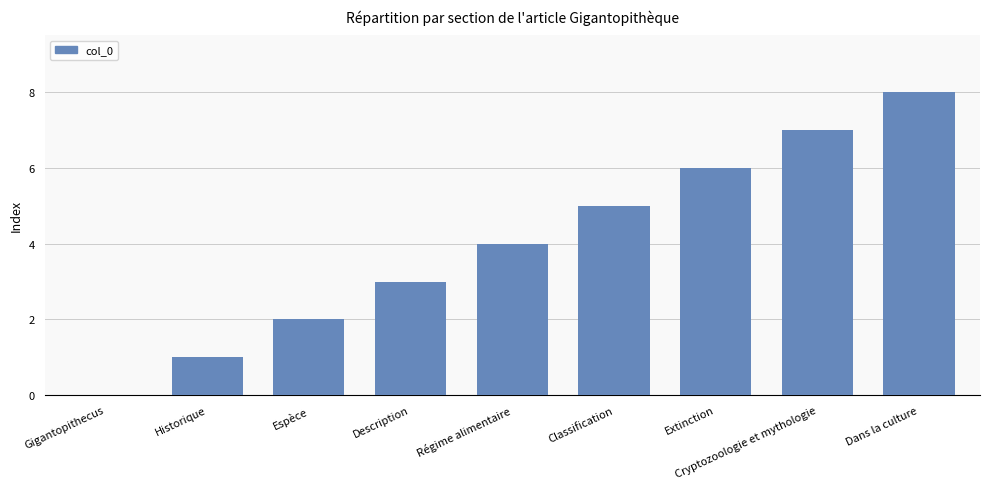

Which has a higher value, Extinction or Classification?

Extinction